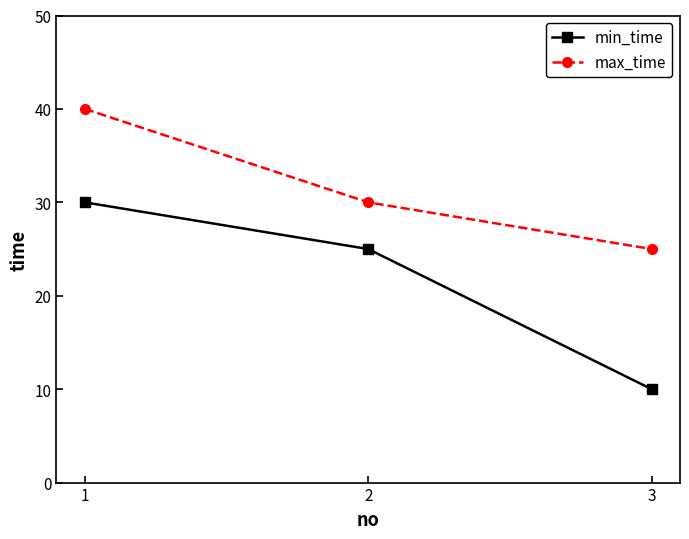

What are all the series names shown in the legend?

min_time, max_time